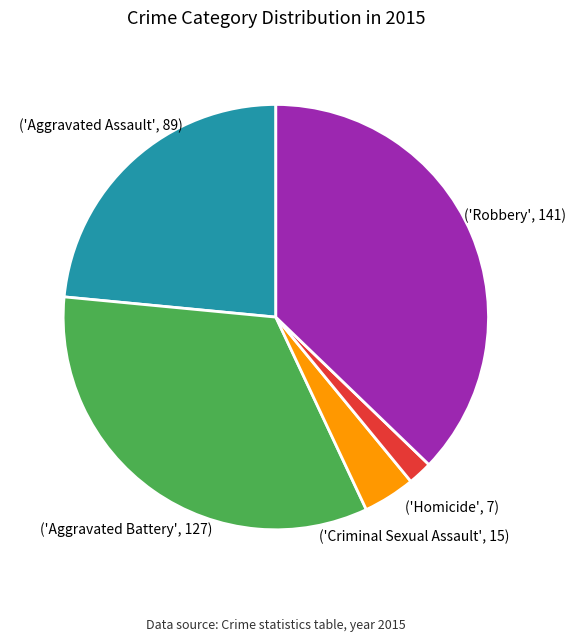

Does any single category account for the majority?

No